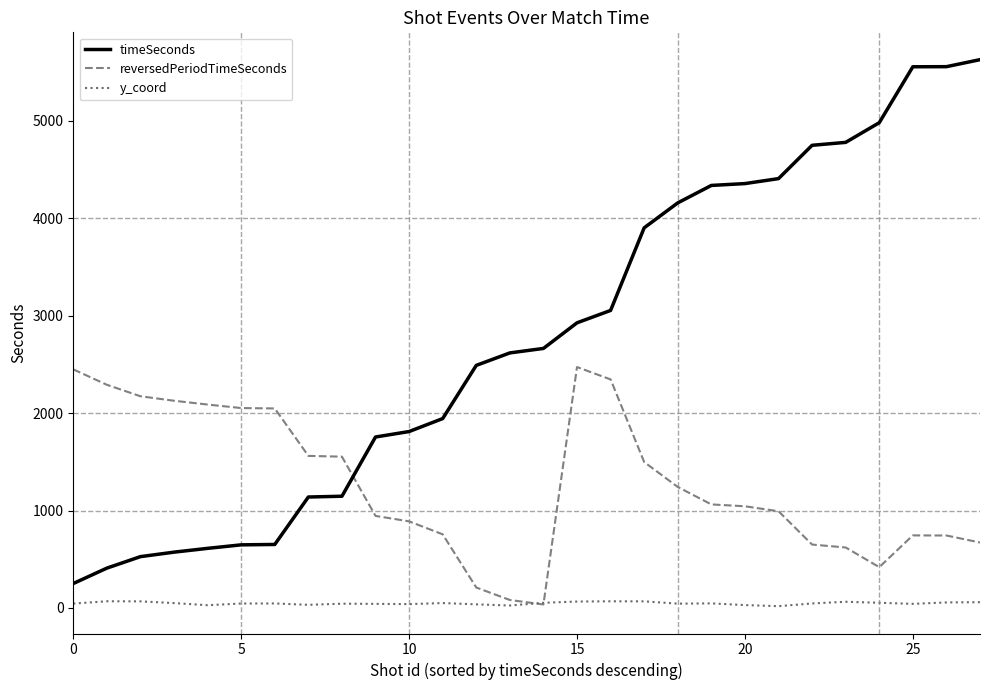

Which series has the largest total across all categories?

timeSeconds